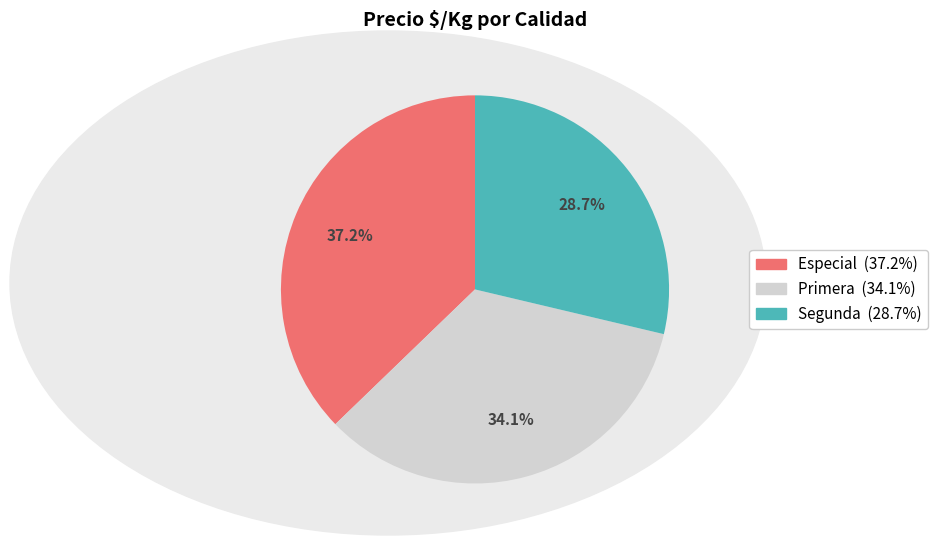

To the nearest percent, what is the average slice percentage?

33%